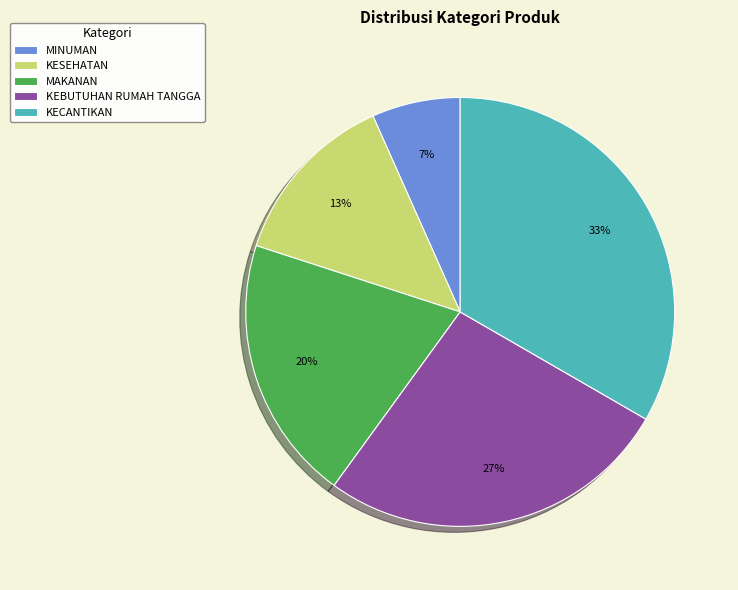

Which category has the smallest portion of the pie?

MINUMAN